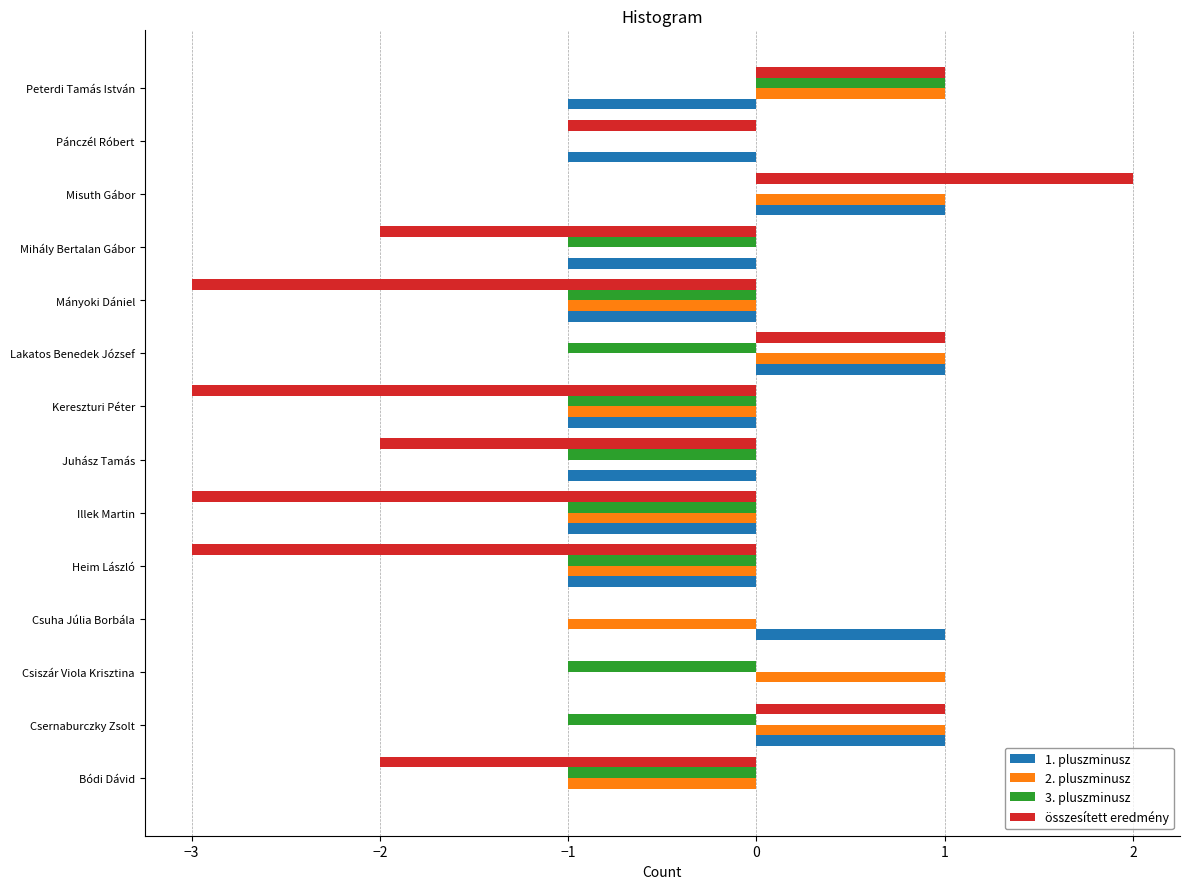

Between Illek Martin and Lakatos Benedek József, which series saw the biggest shift?

összesített eredmény